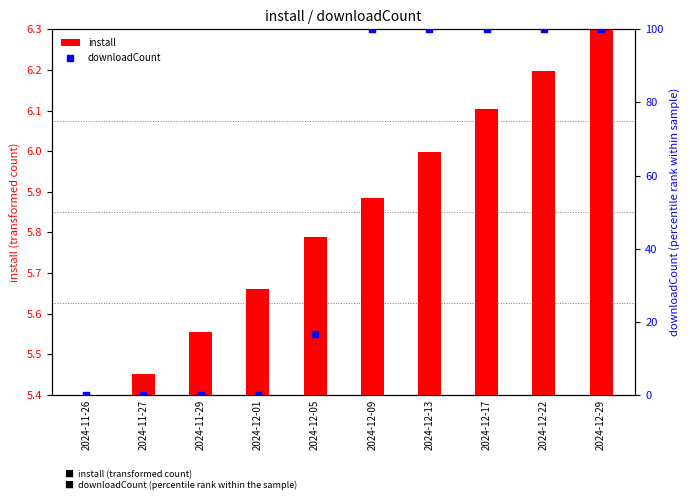

Which series has the largest total across all categories?

downloadCount